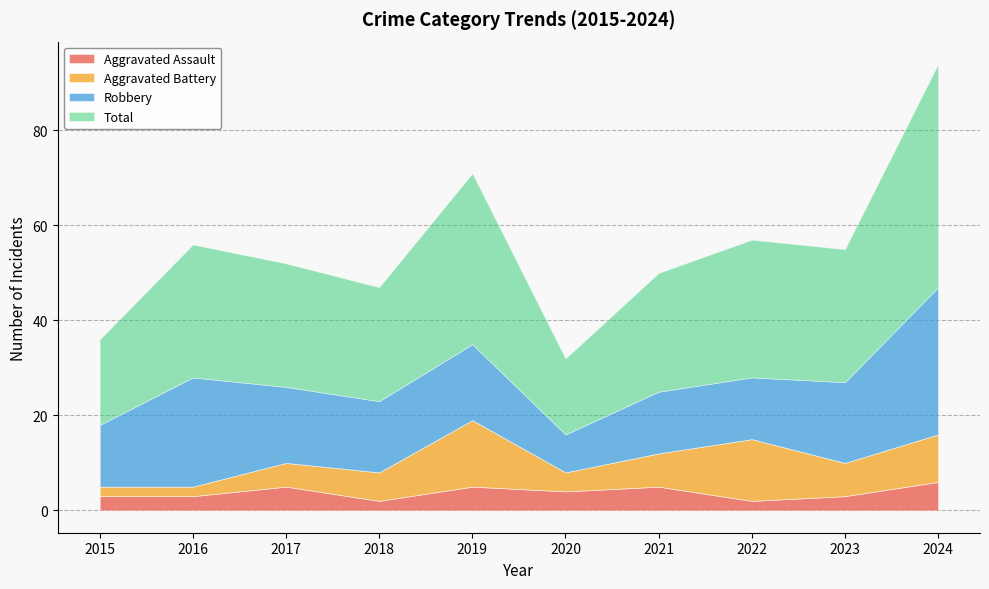

What is the difference between the second highest and minimum values in the Aggravated Battery series?

11